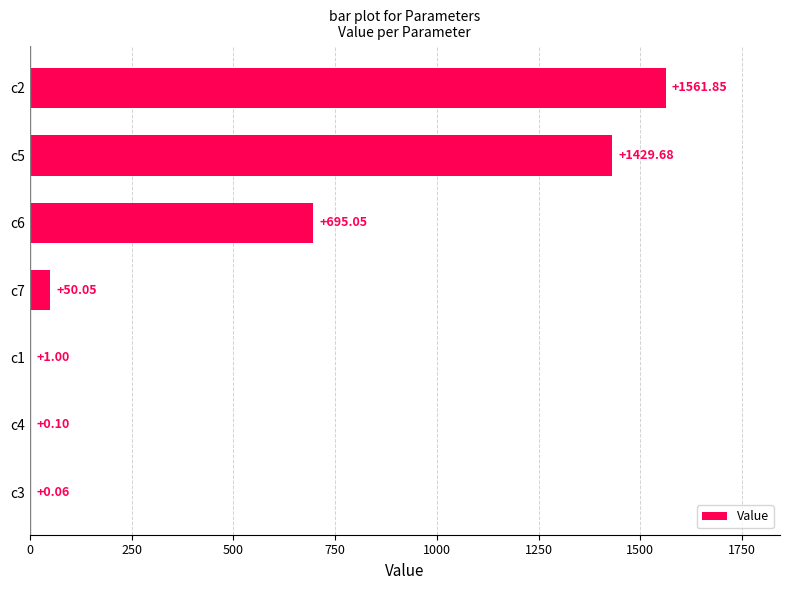

Which has a higher value, c2 or c6?

c2